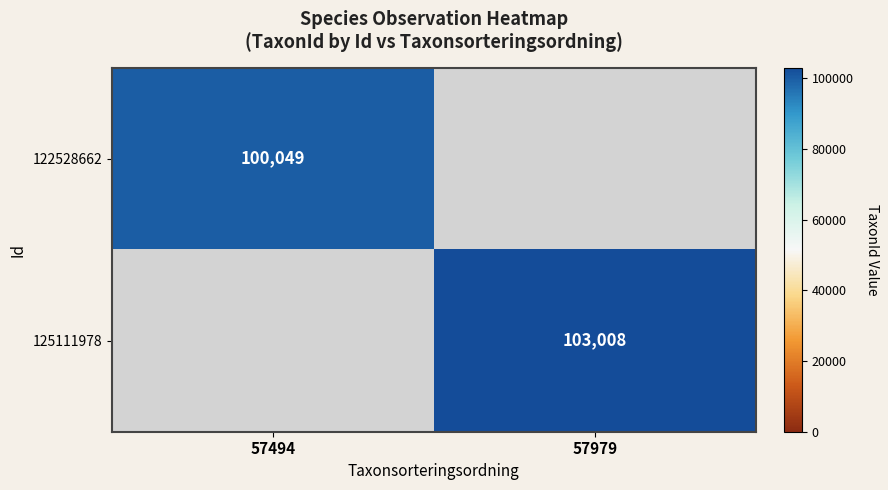

The value of 125111978 at 57979 is 103008. True or false?

True